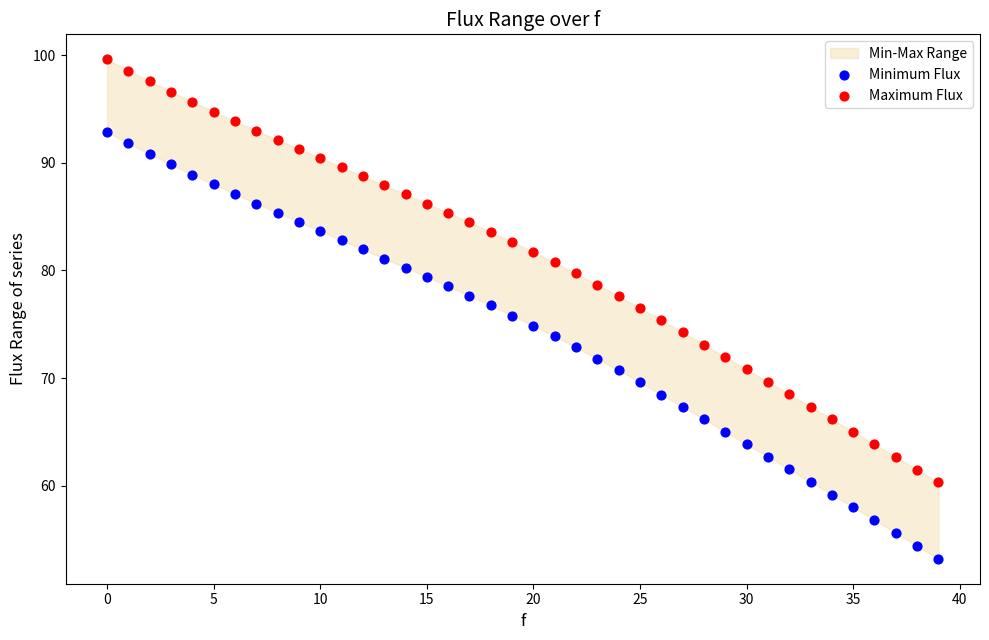

Which series has the widest spread of Y values?

Minimum Flux